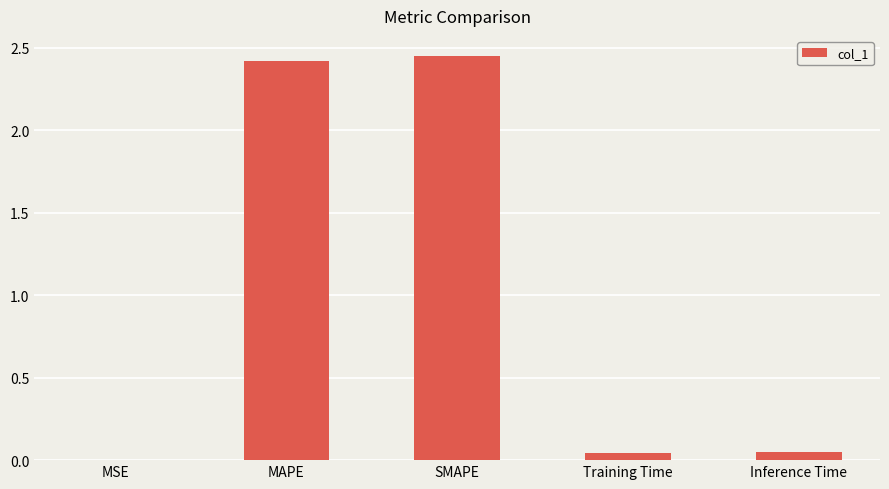

What is the sum of all values?

5.0